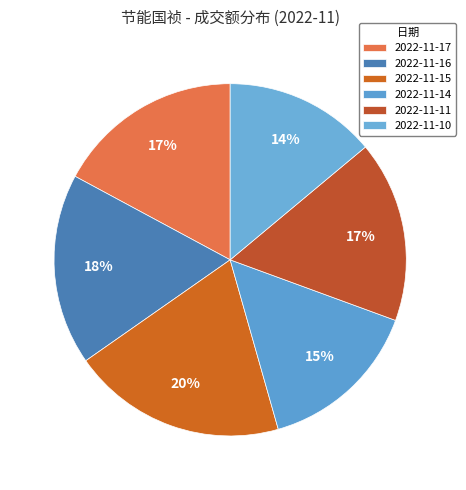

Does 2022-11-15 account for over 50% of the chart?

No